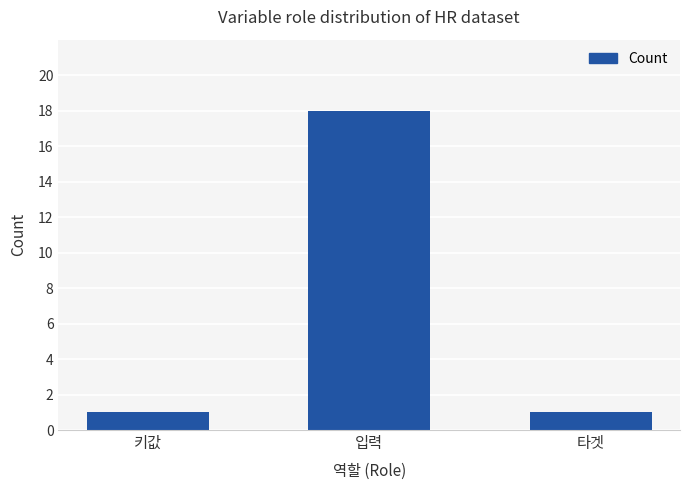

True or false: the data shows 0 at 키값.

False